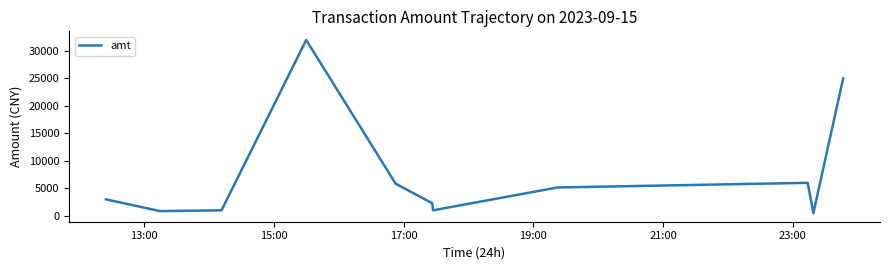

What is the greatest value displayed?

32000